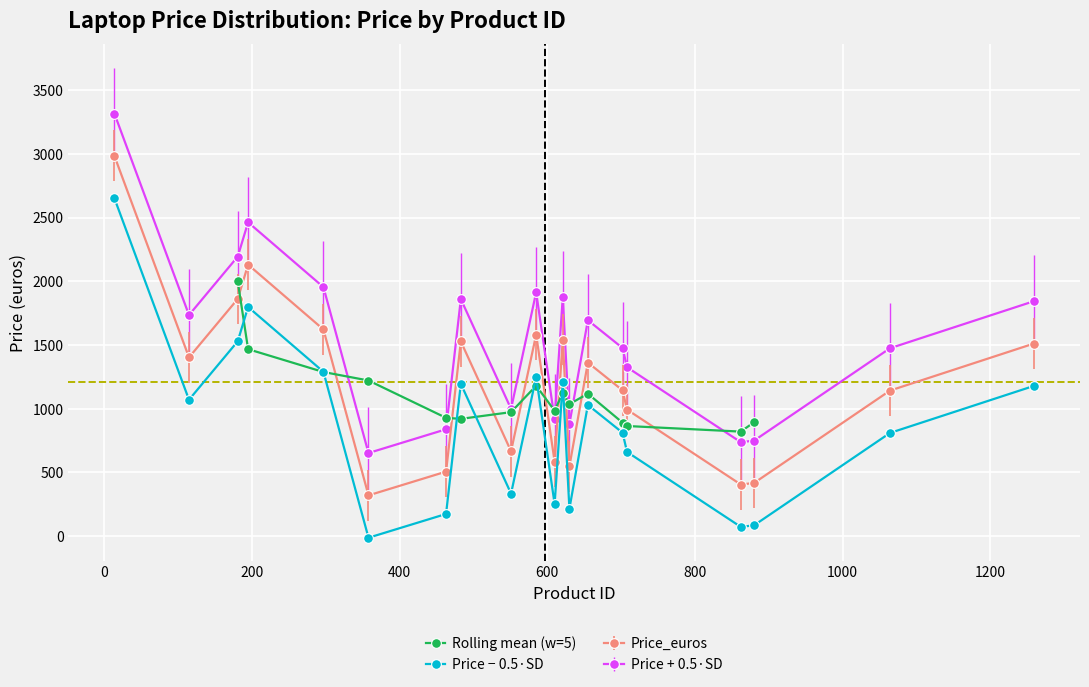

Where is the data nearest to the value 1651?

19